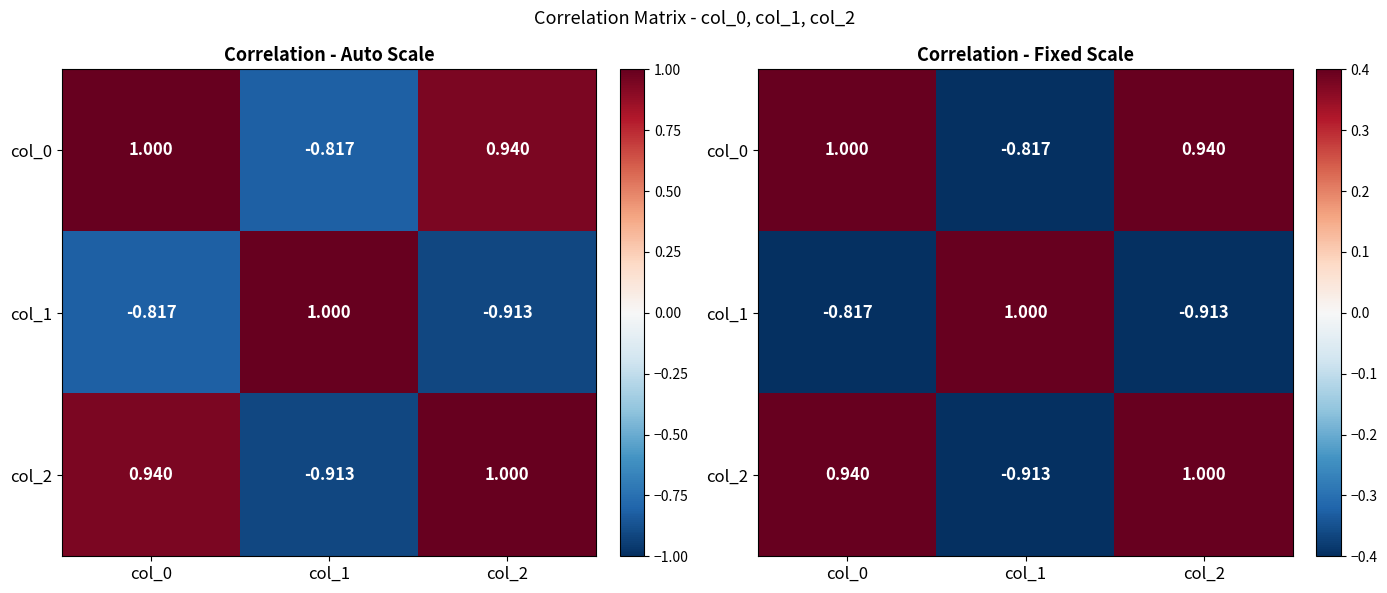

What is the sum of the col_2 values at col_0 and col_2?

1.9